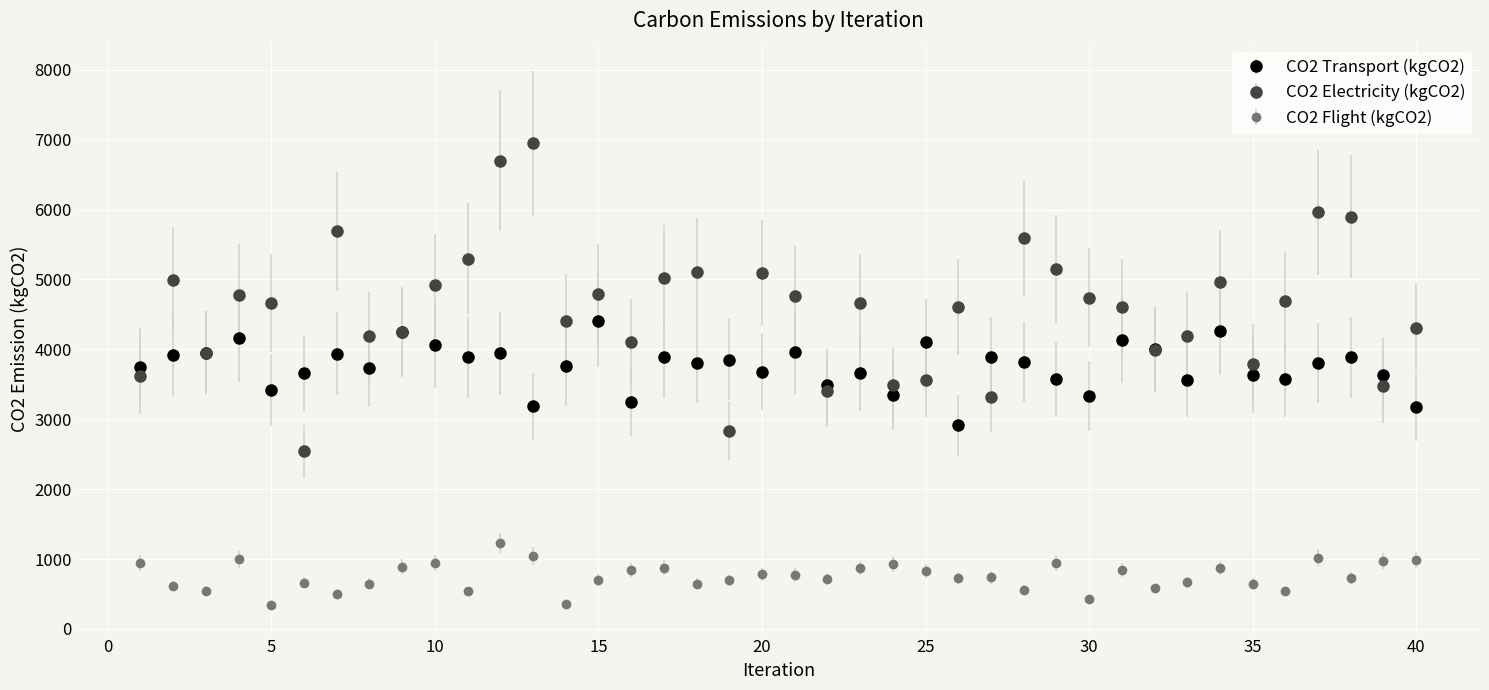

Which series has the largest total across all categories?

CO2 Electricity (kgCO2)